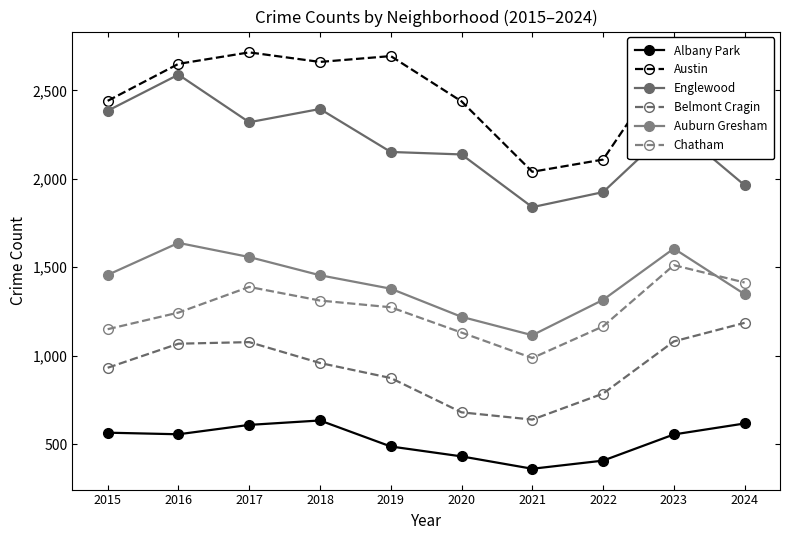

True or false: Belmont Cragin and Chatham cross at least once.

False